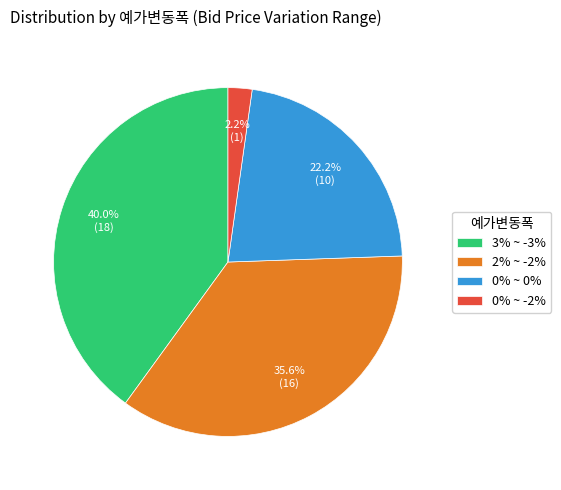

Count the number of slices in the pie.

4